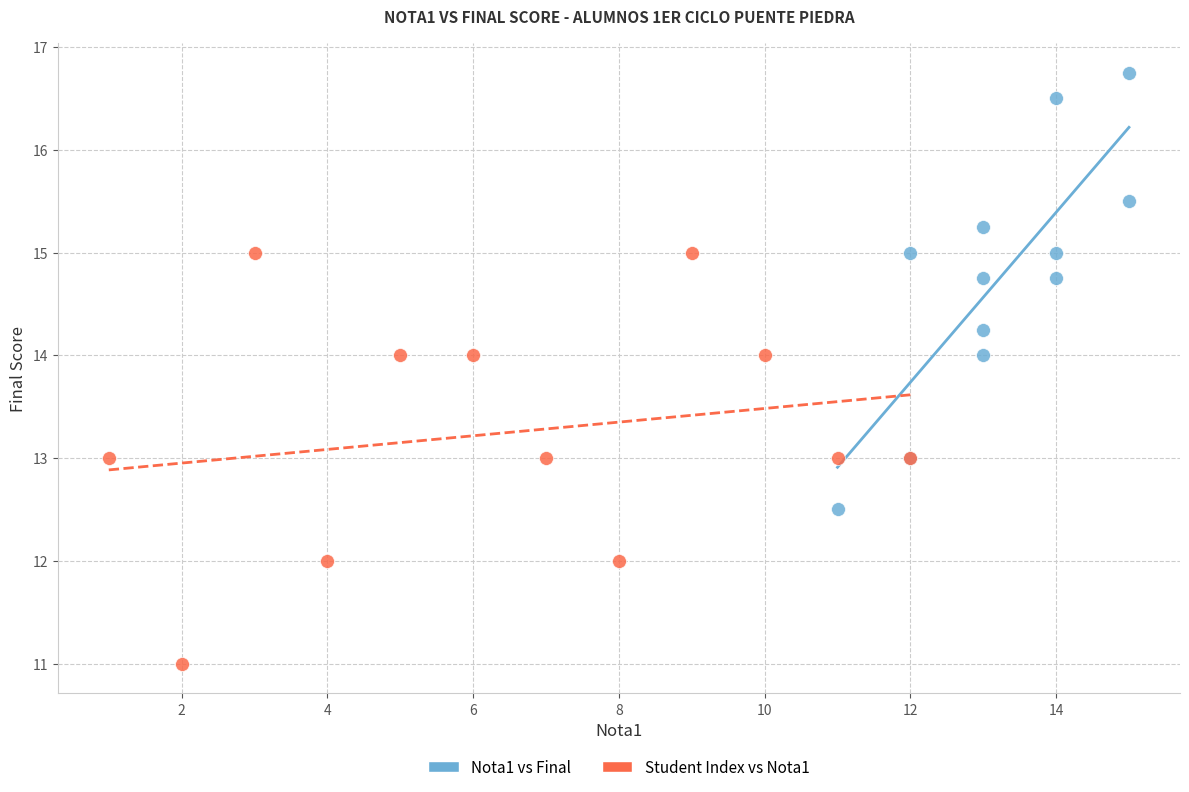

Which series reaches the minimum Y coordinate?

Student Index vs Nota1